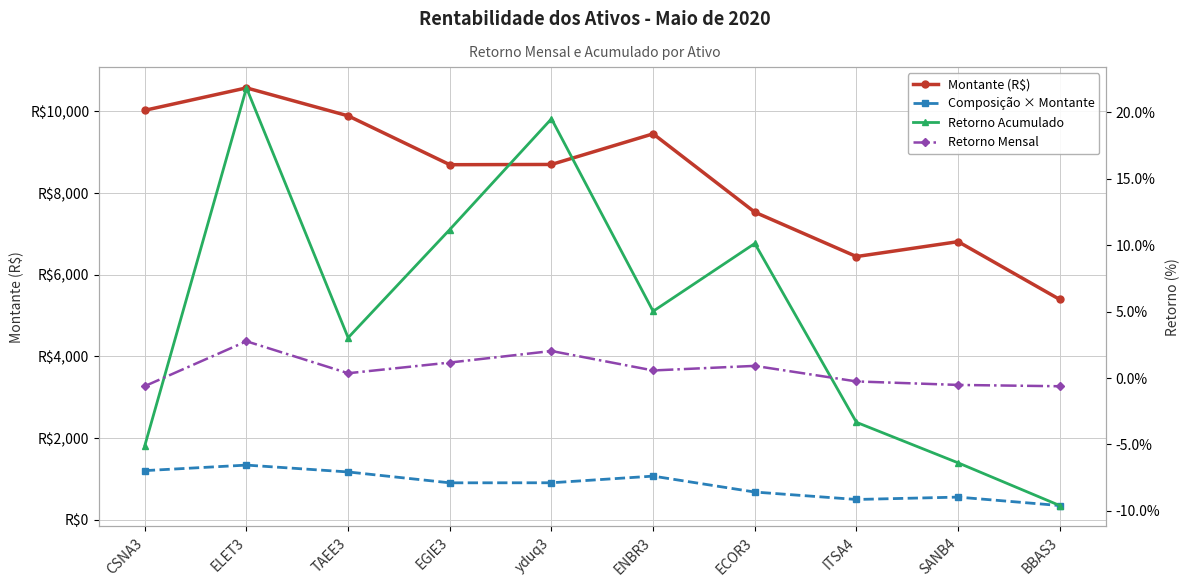

Does the chart have visible grid lines?

Yes